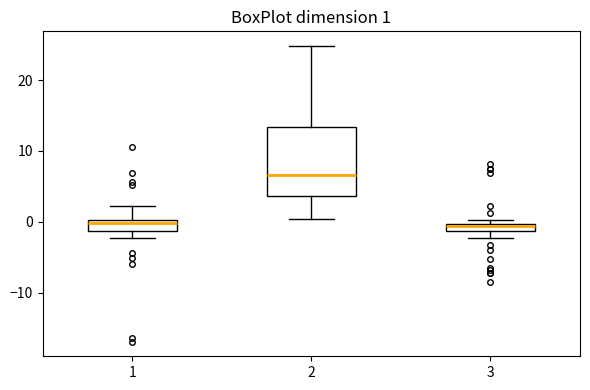

Which box has the highest median line?

2